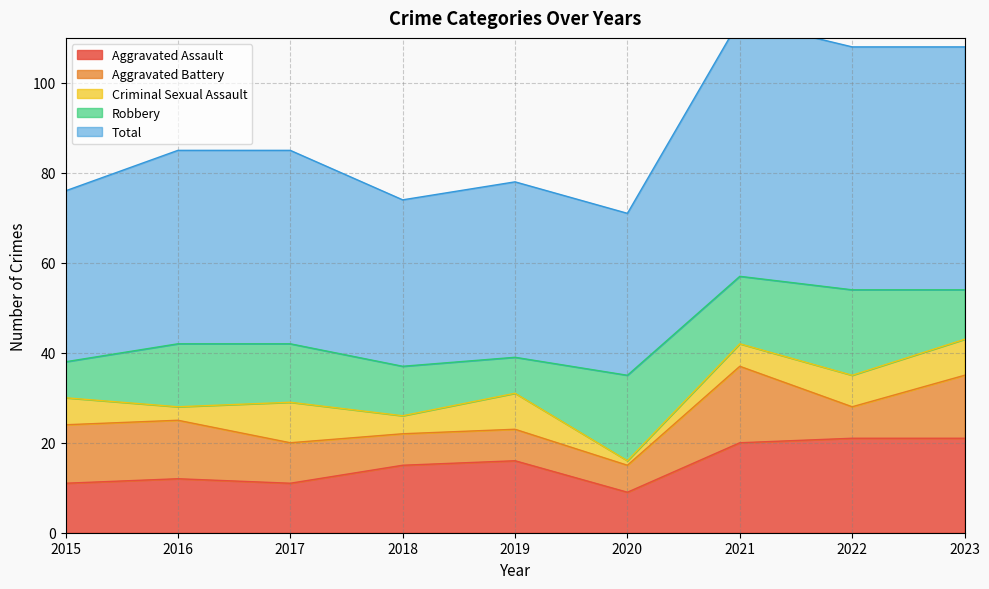

What is the difference between the maximum and minimum values in the Aggravated Battery series?

11